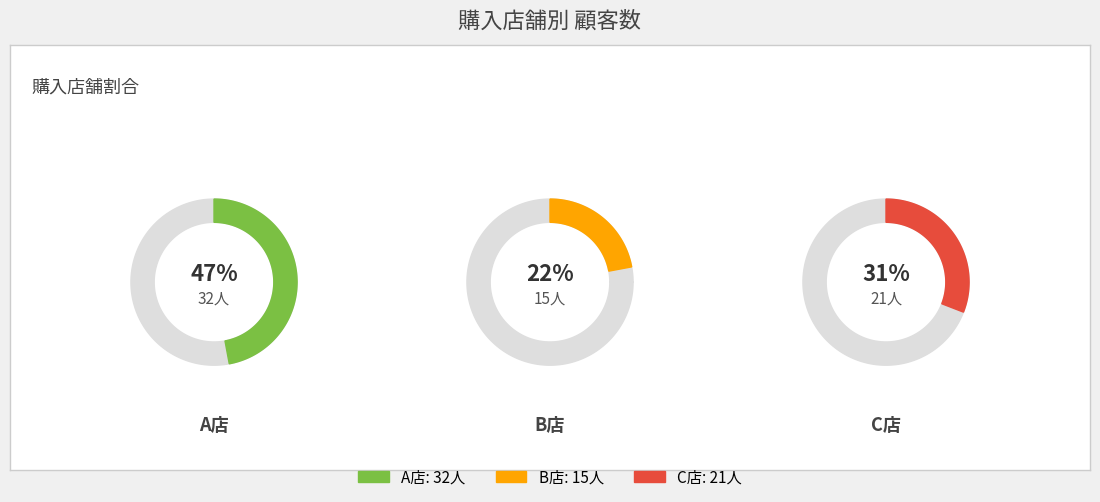

True or false: C店 accounts for 31% of the total.

True